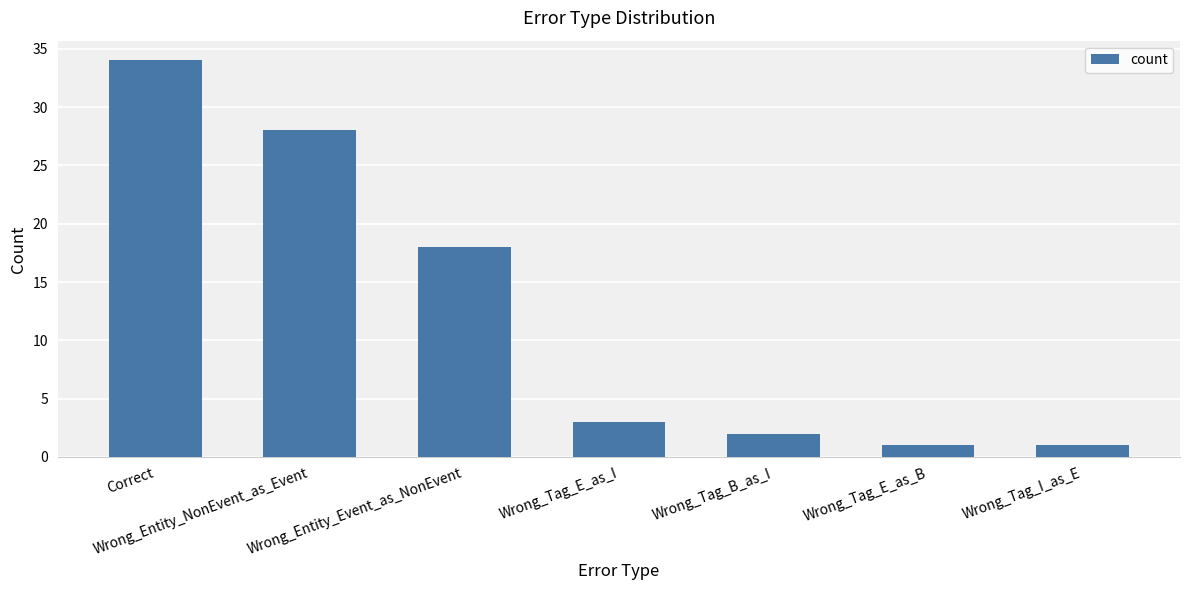

What is the difference between the values at Wrong_Tag_E_as_I and Correct?

31